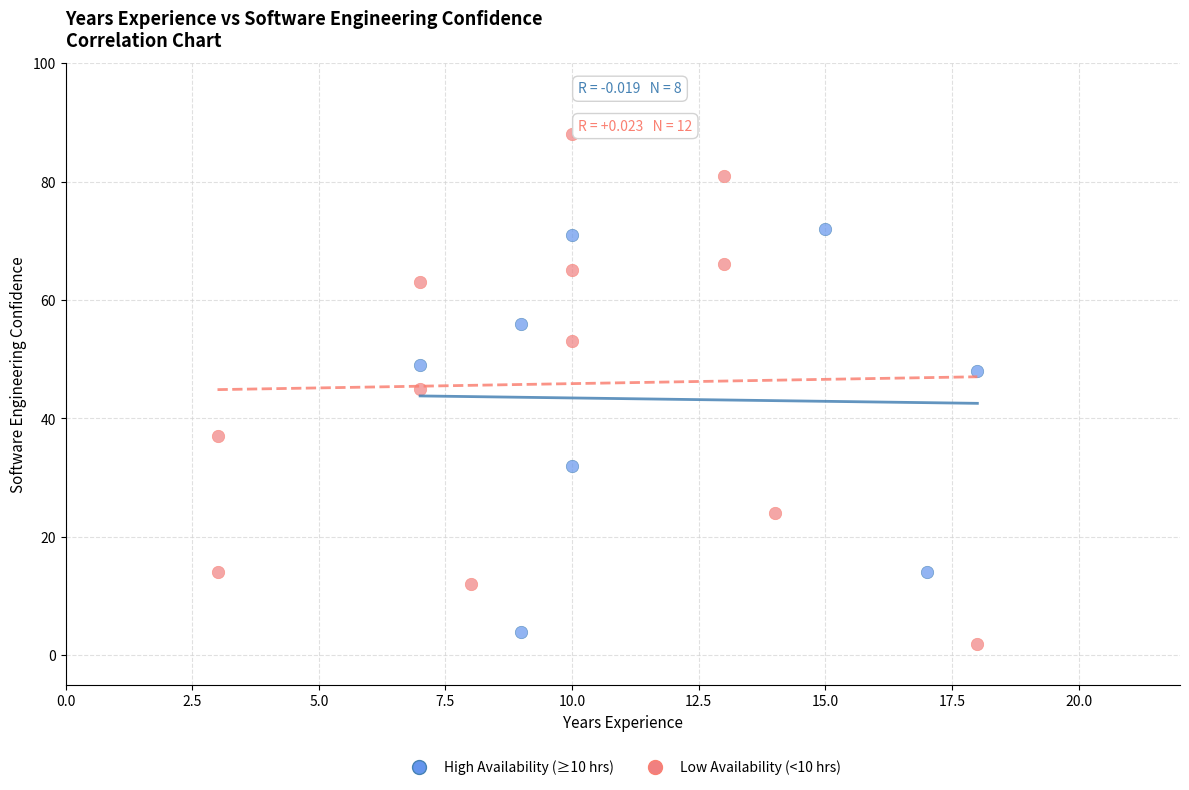

What are all the series names shown in the legend?

High Availability (≥10 hrs), Low Availability (<10 hrs)